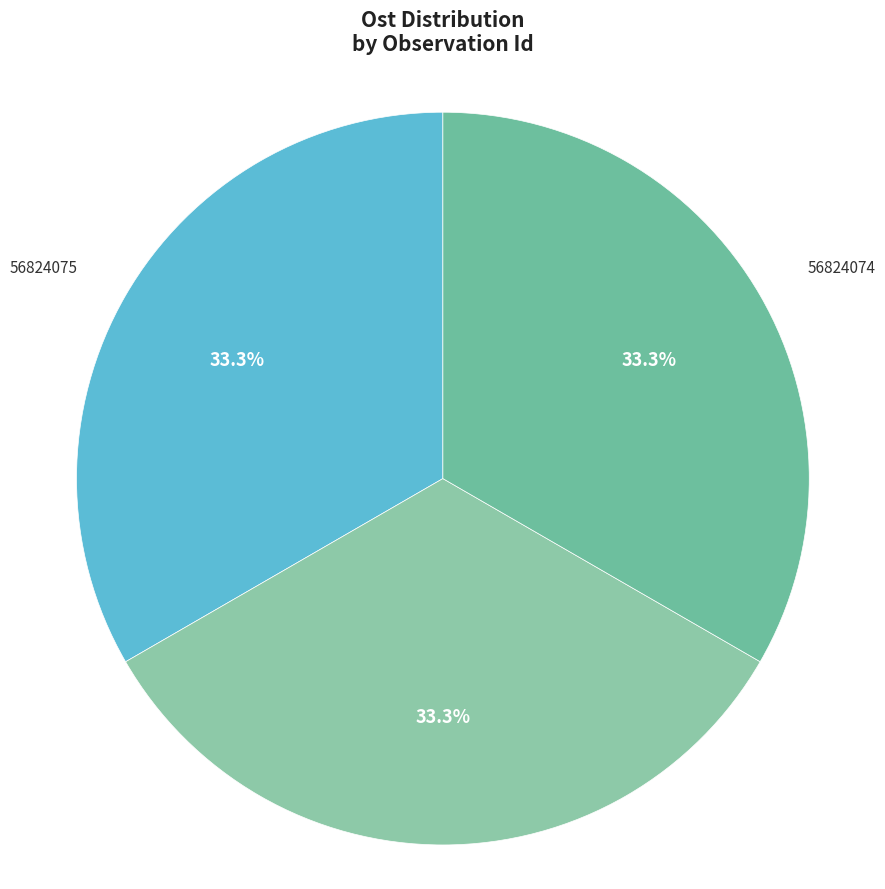

Do 56824074 and 56824075 together represent more than half of the pie?

Yes